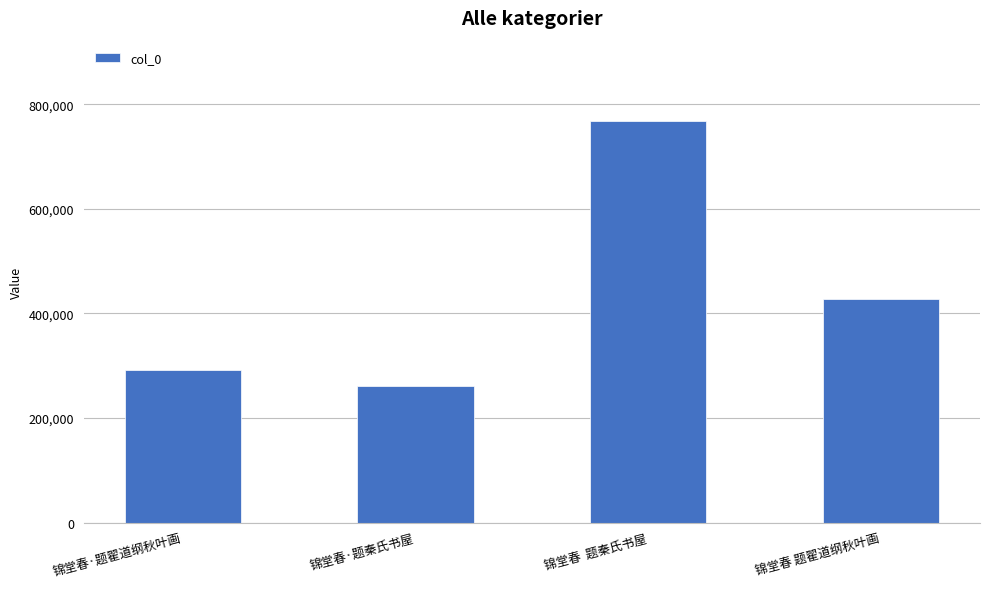

Rank the categories by value from lowest to highest.

锦堂春·题秦氏书屋, 锦堂春·题翟道纲秋叶画, 锦堂春 题翟道纲秋叶画, 锦堂春  题秦氏书屋